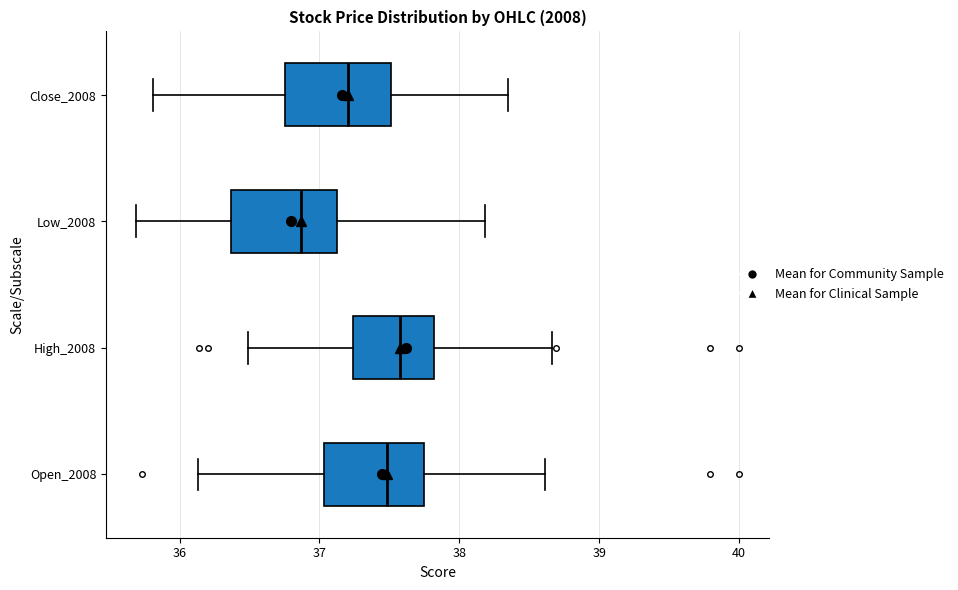

Reading bottom to top, read every box against the x-axis: the position of its median line, the range the box covers, and the ends of its whiskers. The values are not printed on the chart, so give them approximately, as read against the axis.

Open_2008: median 37.5, box 37.0 to 37.7, whiskers 36.1 to 38.6
High_2008: median 37.6, box 37.2 to 37.8, whiskers 36.5 to 38.7
Low_2008: median 36.9, box 36.4 to 37.1, whiskers 35.7 to 38.2
Close_2008: median 37.2, box 36.8 to 37.5, whiskers 35.8 to 38.4